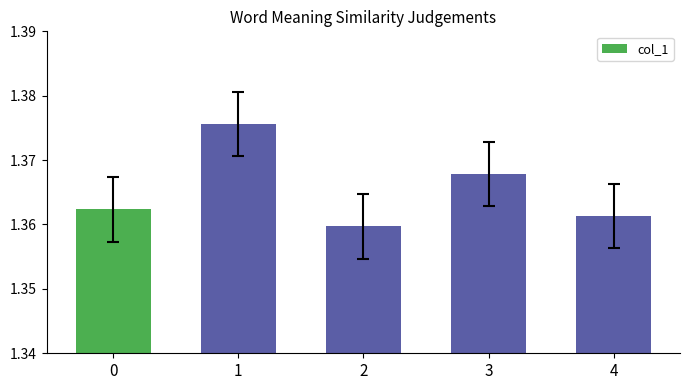

List the labels in order of value, largest first.

1, 3, 0, 4, 2